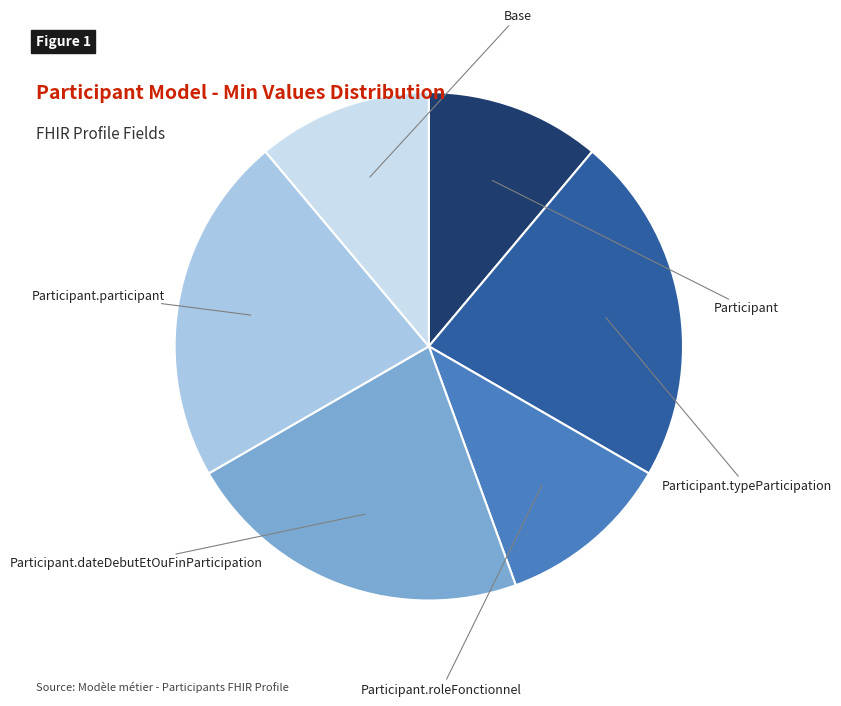

Is there a majority slice in this chart?

No